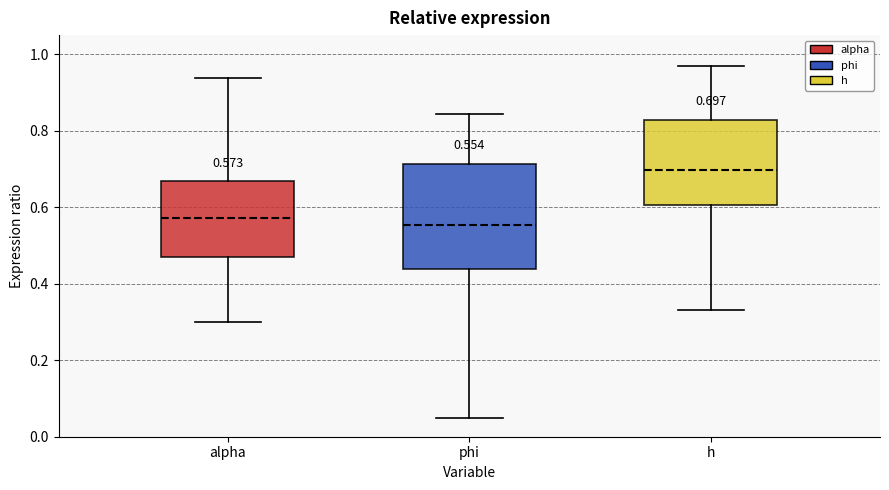

Comparing the boxes themselves (not the whiskers), which one is the tallest?

phi